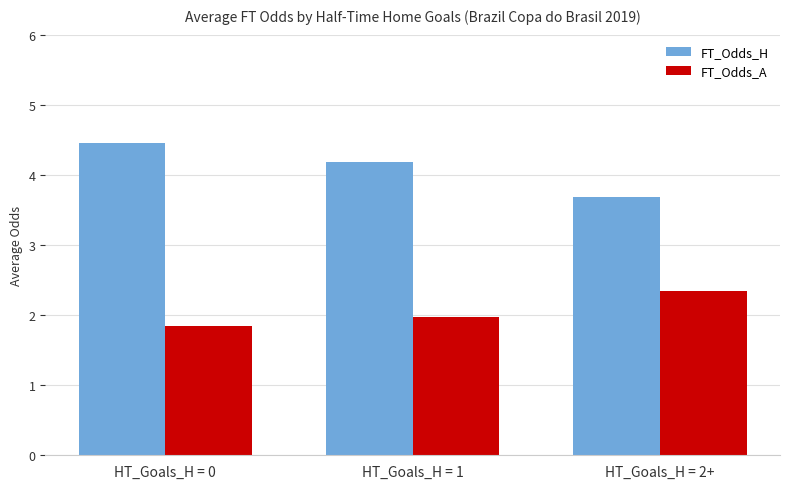

What are all the series names shown in the legend?

FT_Odds_H, FT_Odds_A